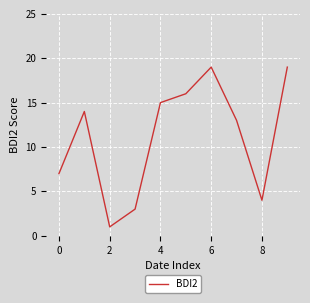

What is the difference between the maximum and minimum values?

18